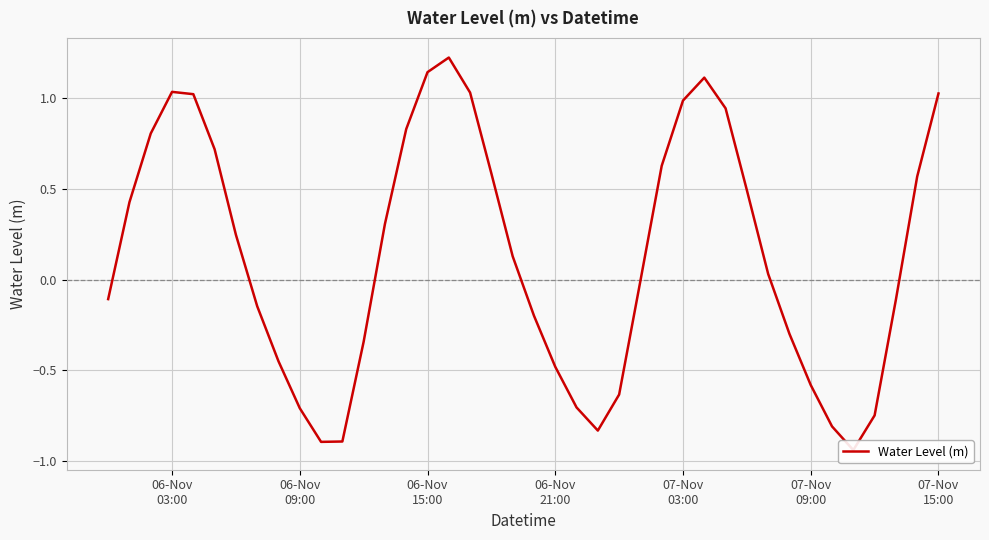

How many negative values are there?

19